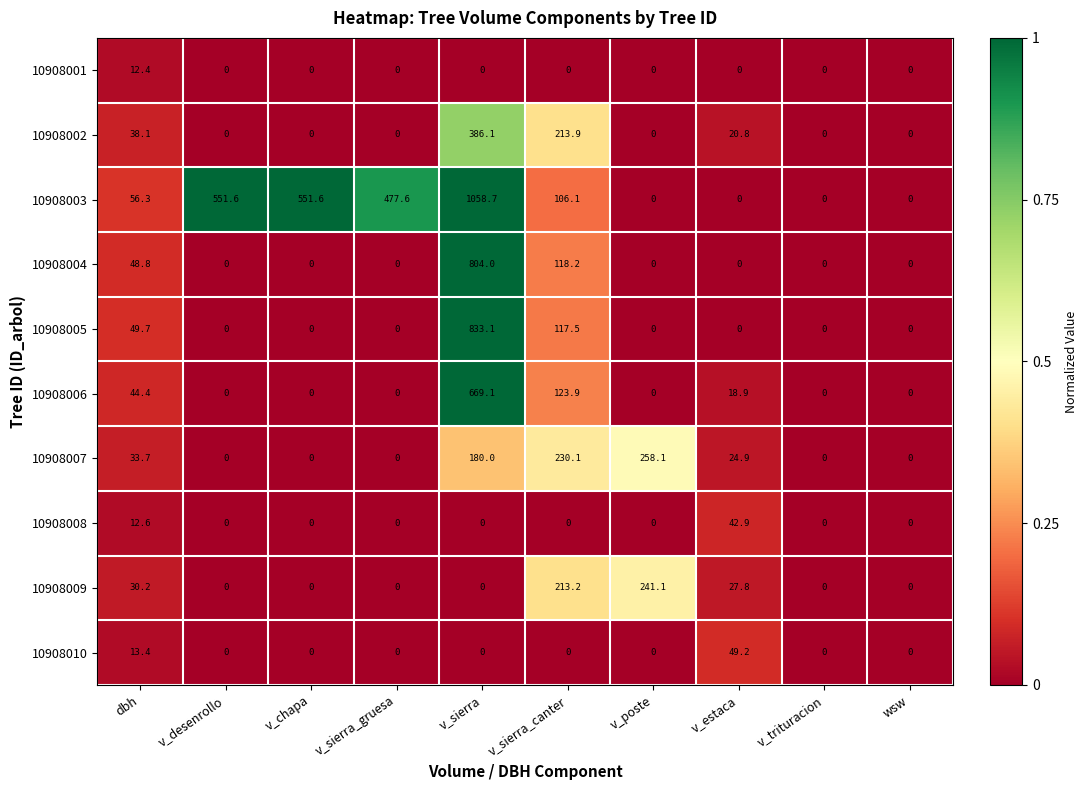

The 10908009 series shows 0.0 at v_chapa. True or false?

True